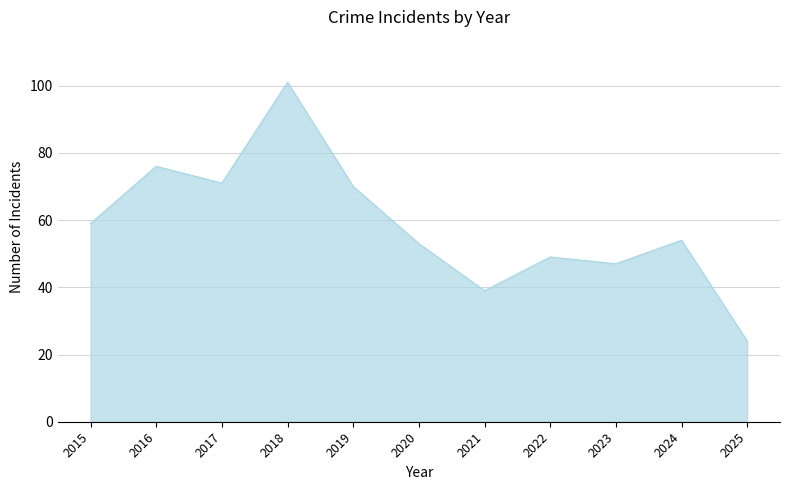

What is the maximum value shown in the chart?

101